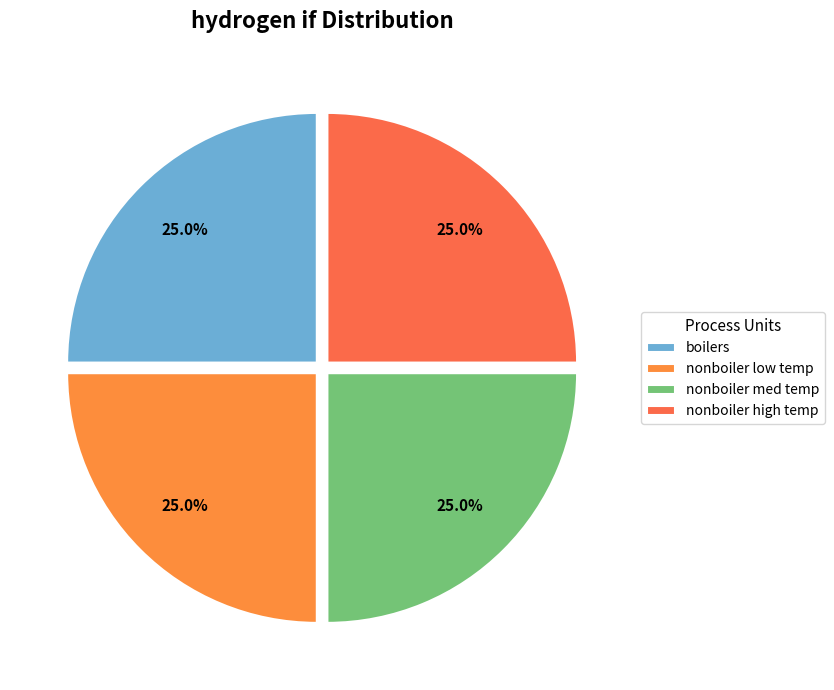

How many segments does this pie chart have?

4